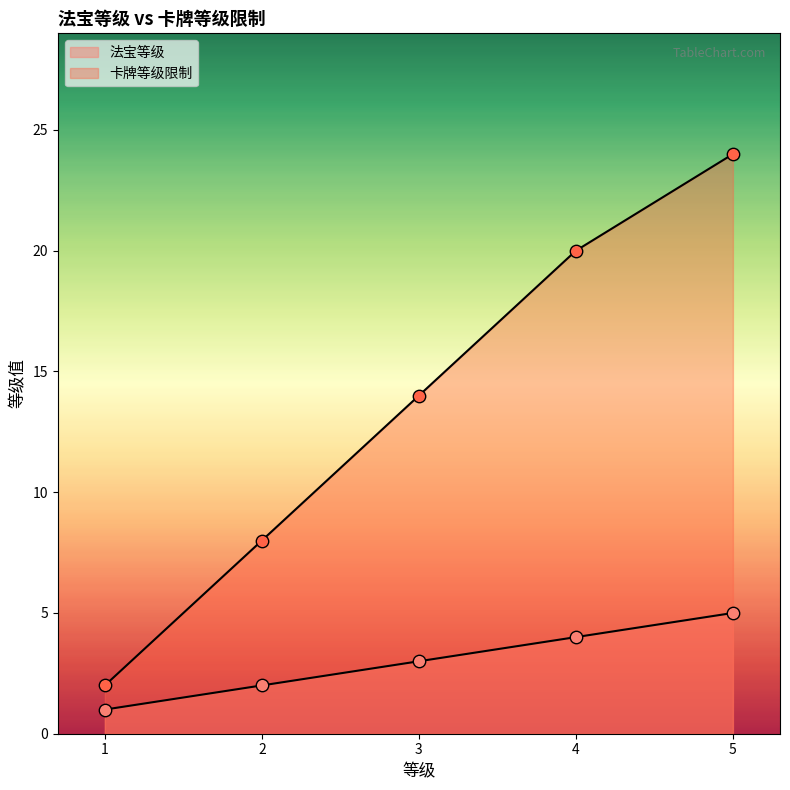

What are all the series names shown in the legend?

法宝等级, 卡牌等级限制